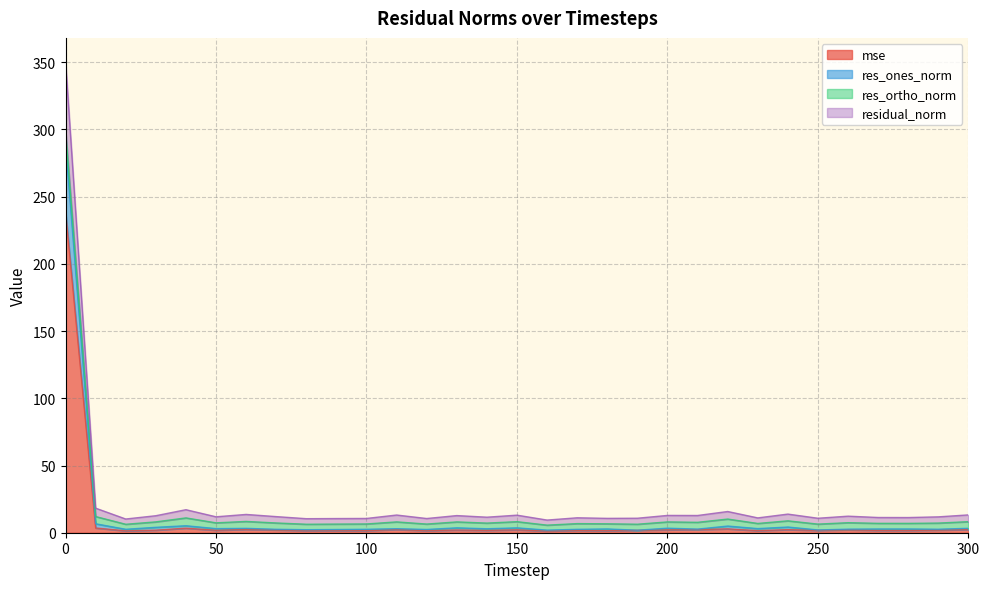

True or false: res_ones_norm and mse cross at least once.

False